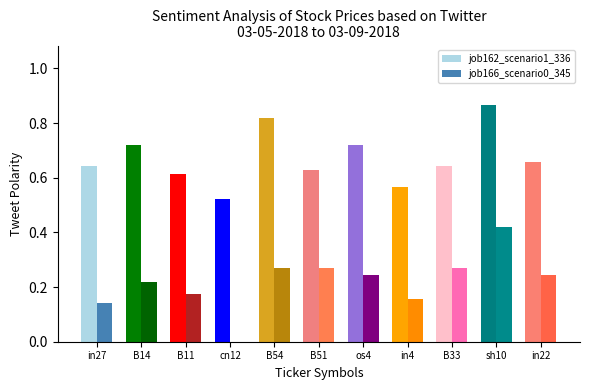

How many series are shown in this chart?

2